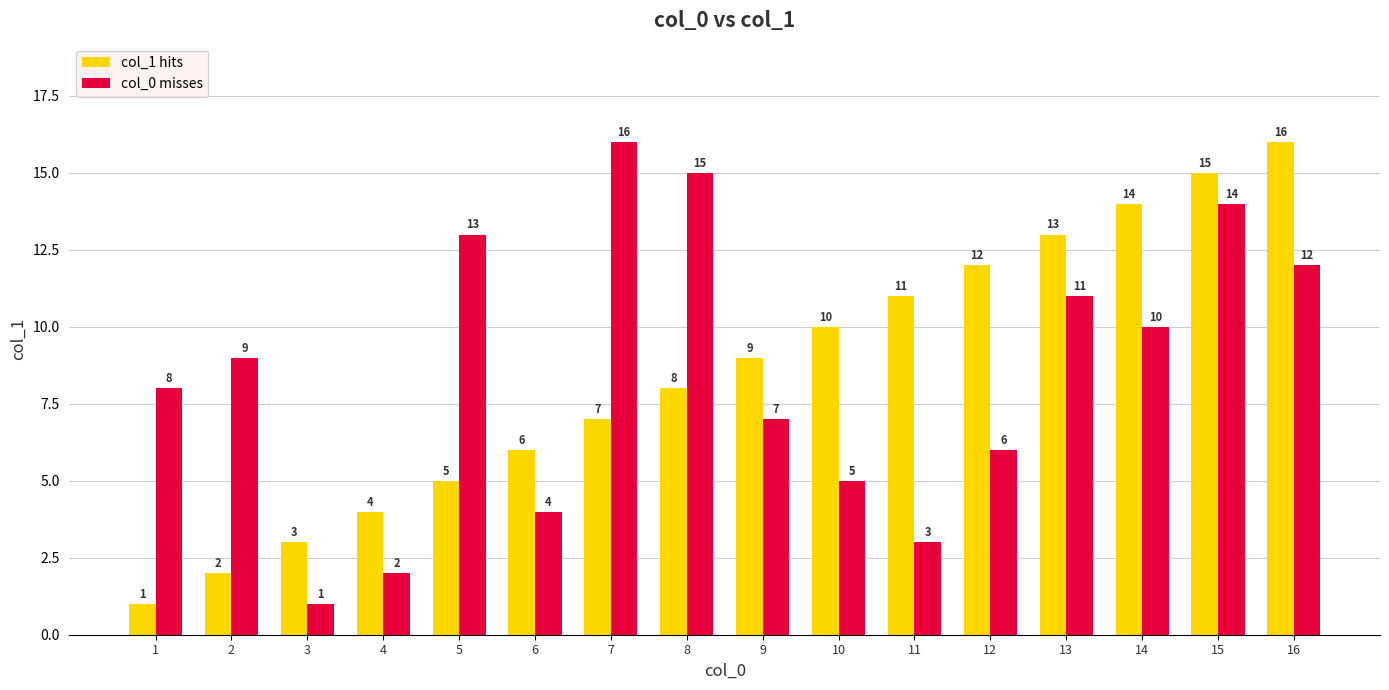

What are all the series names shown in the legend?

col_1 hits, col_0 misses